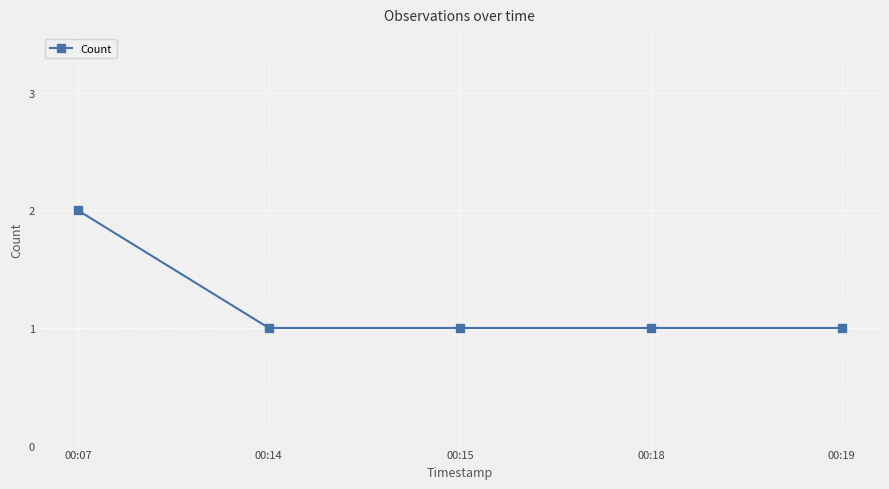

The chart shows a value of 1 at 00:19. True or false?

True